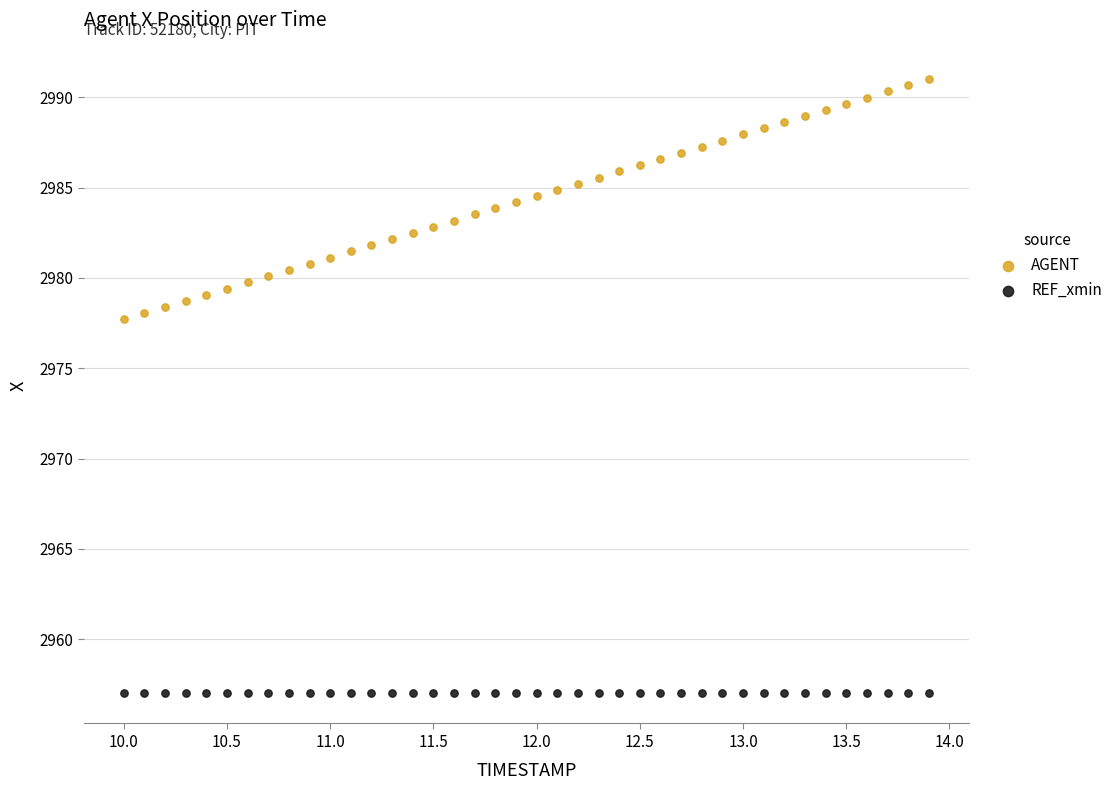

Which series contains the highest Y value?

AGENT